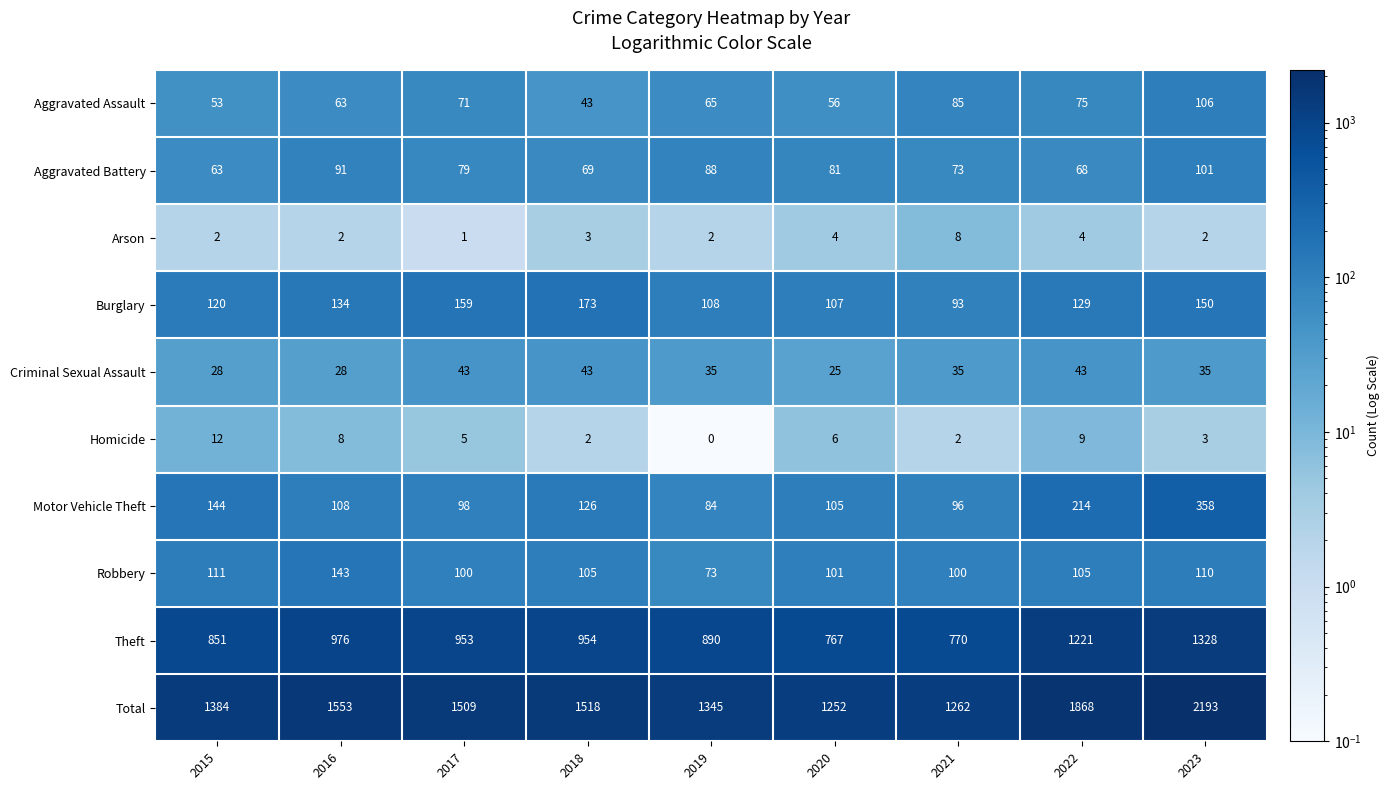

Between 2016 and 2018, which series saw the biggest shift?

Burglary